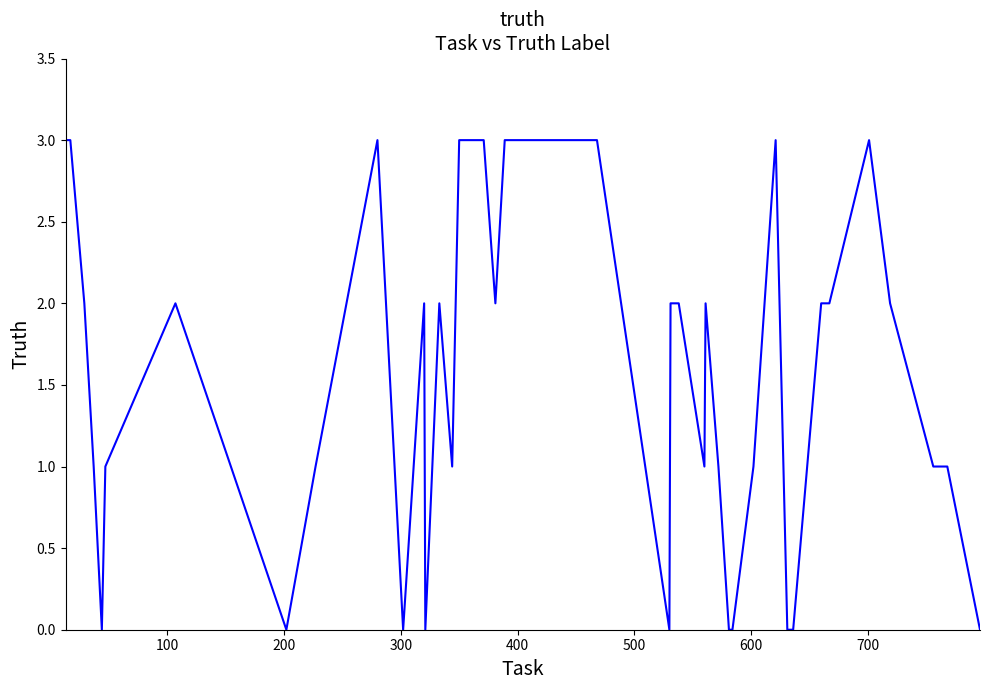

What is the difference between the maximum and minimum values?

3